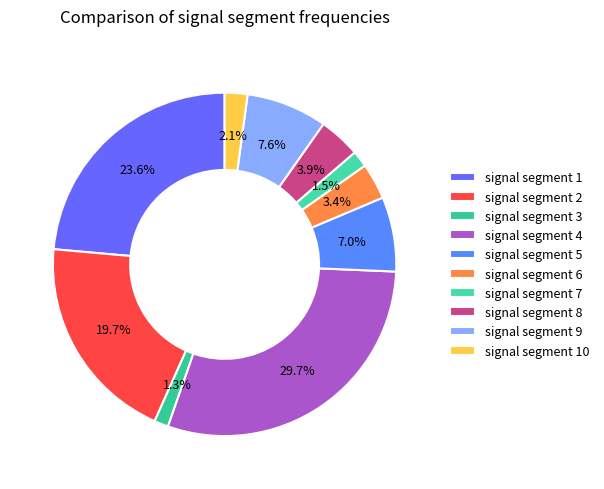

Is there any slice that represents more than half of the pie?

No